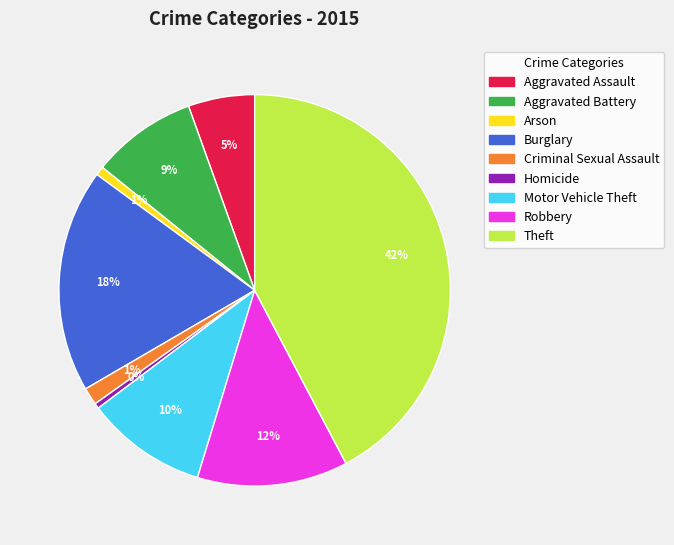

The Motor Vehicle Theft slice represents 23% of the pie. True or false?

False